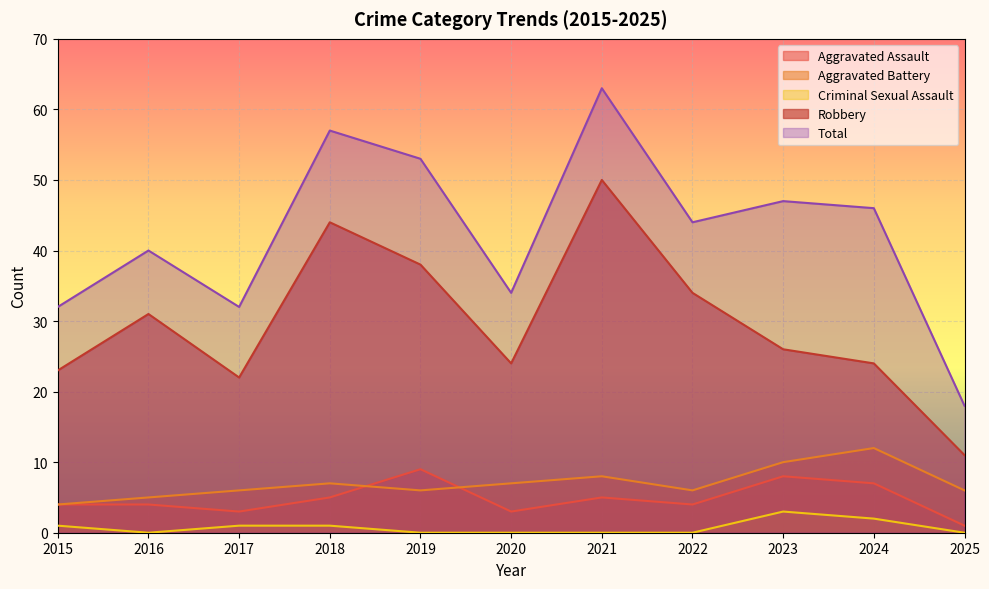

What is the approximate value of Total at 2025, to the nearest 5?

20